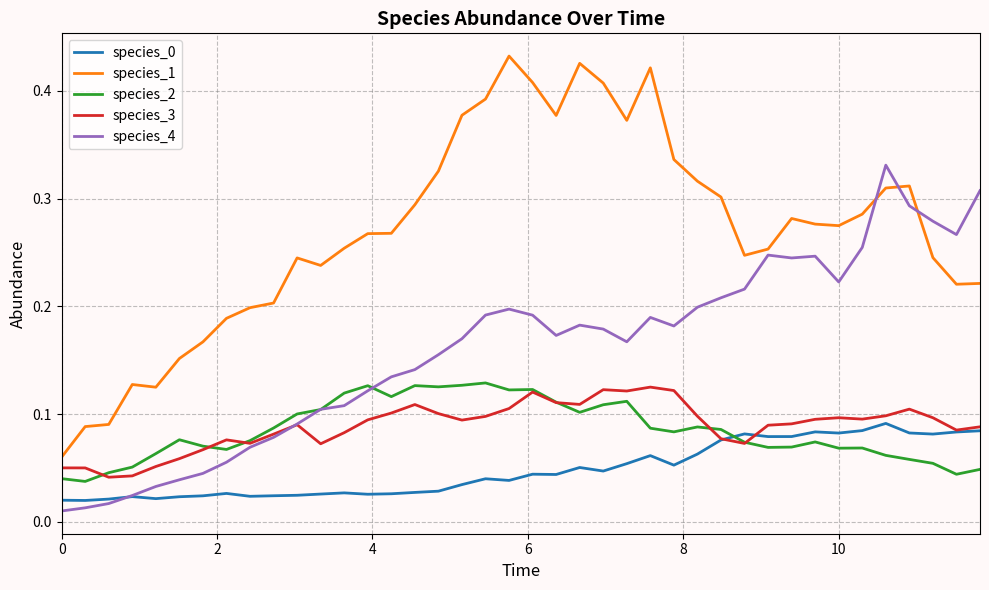

True or false: species_3 and species_1 cross at least once.

False